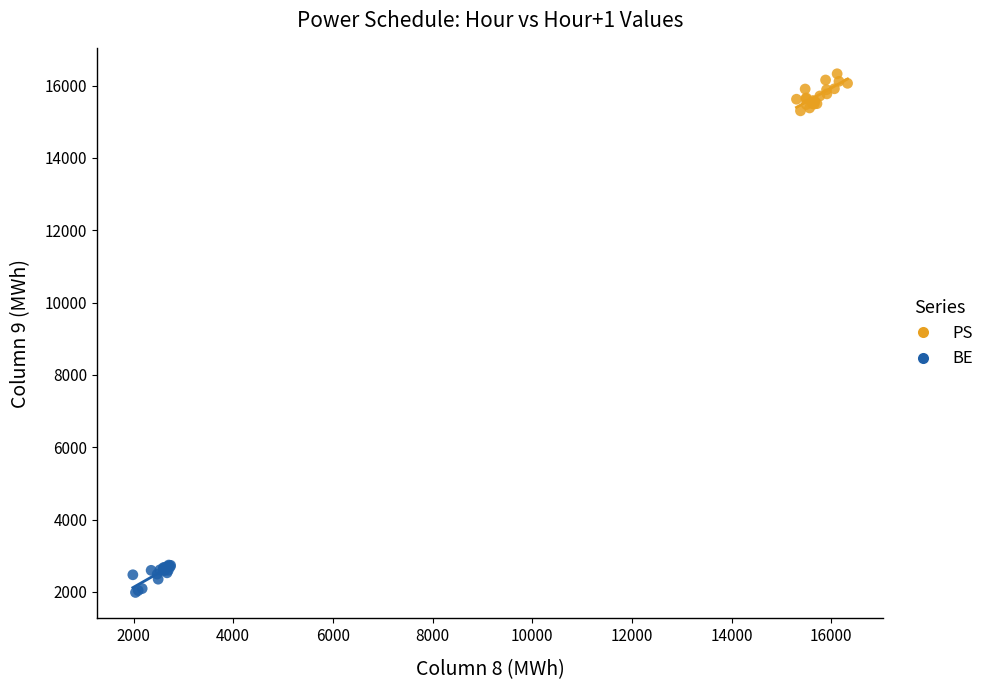

Which series contains the highest Y value?

PS